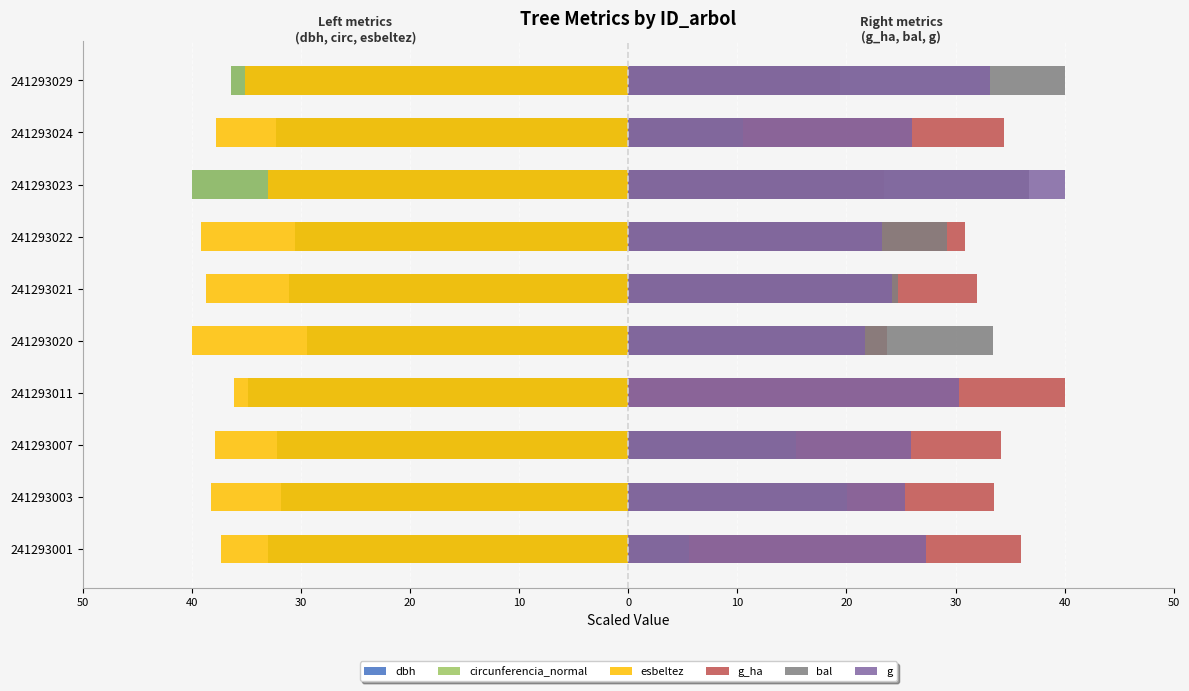

Between 241293022 and 241293020, which is larger?

241293020